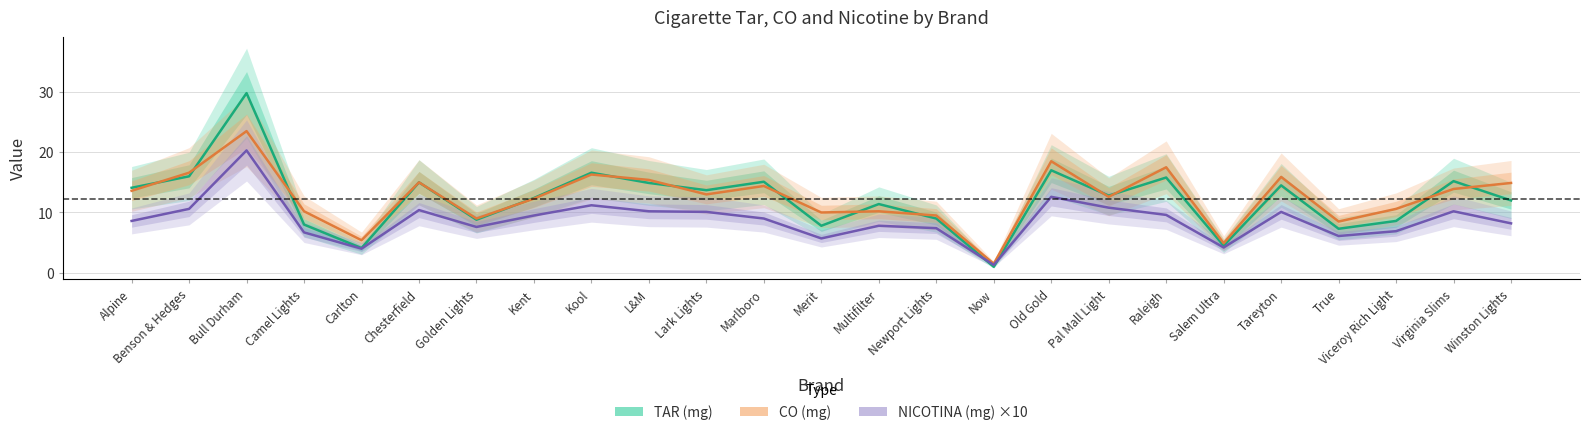

What is the sum of all NICOTINA (mg) ×10 values?

219.1